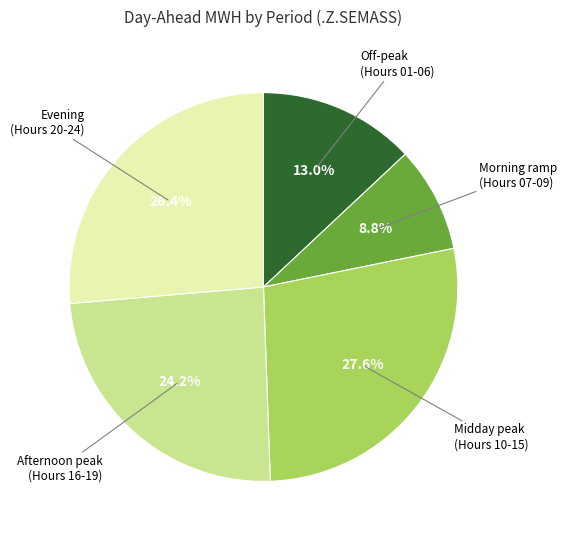

How many segments does this pie chart have?

5